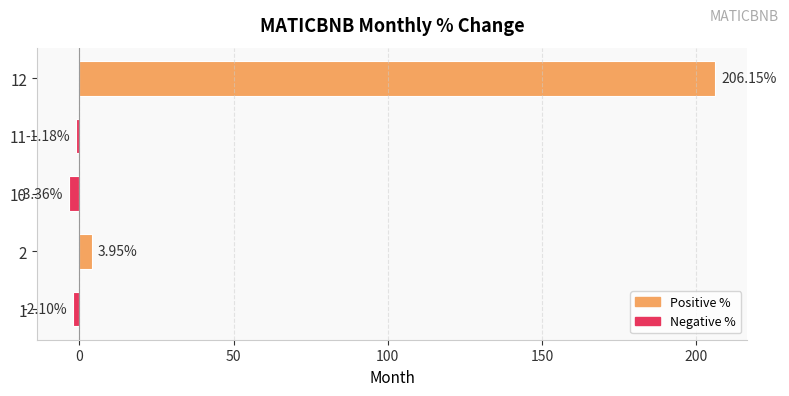

How many distinct data groups are displayed?

1